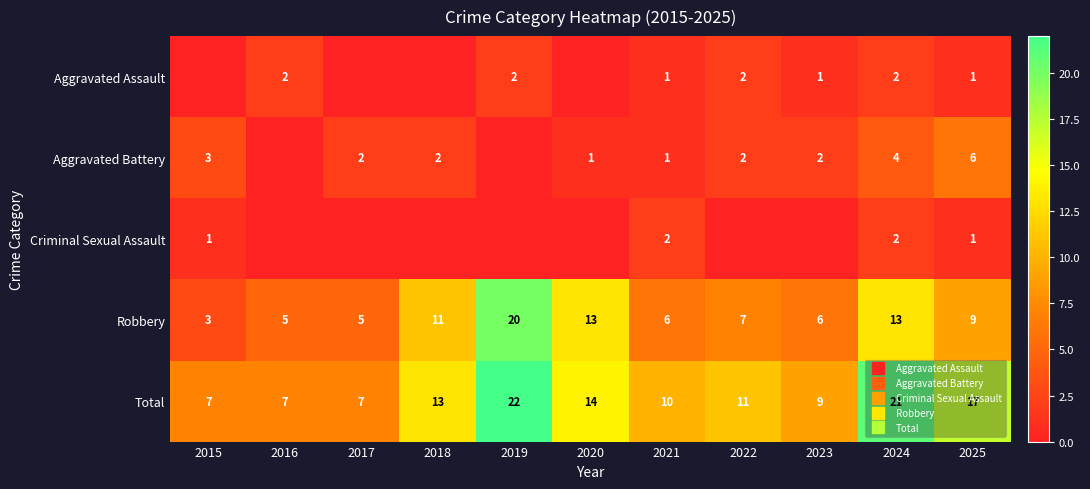

How many Aggravated Assault values are between 0 and 2?

11